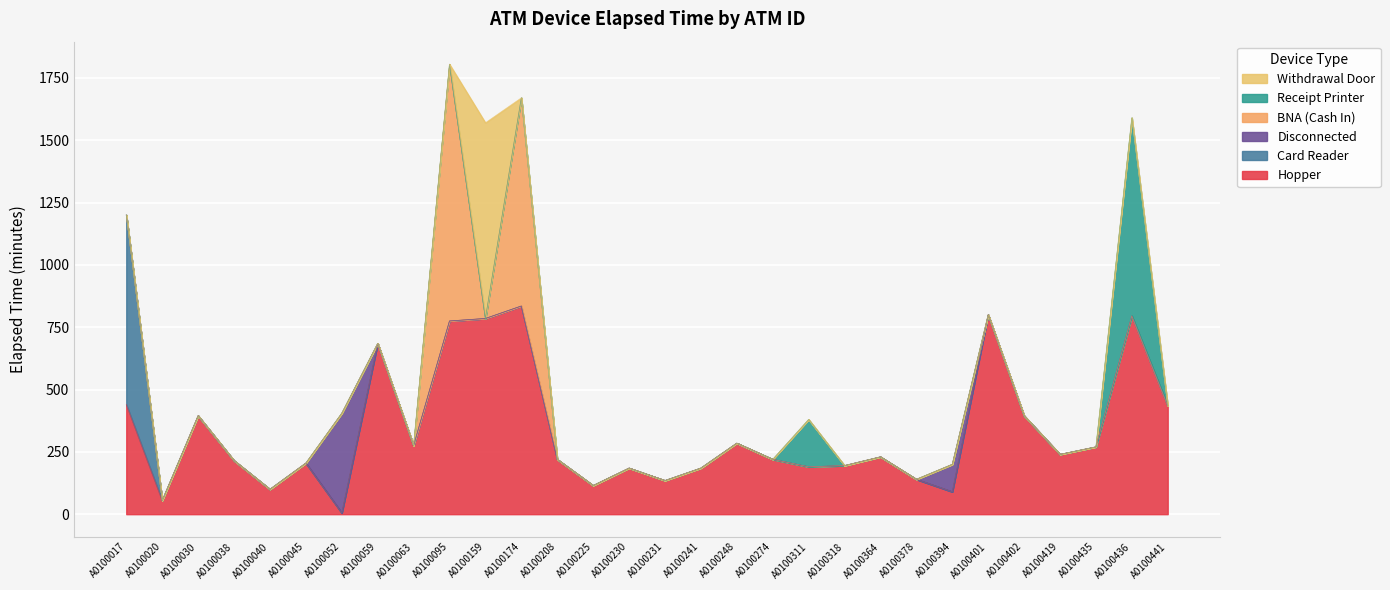

Is it true that Disconnected equals 229 at A0100401?

False